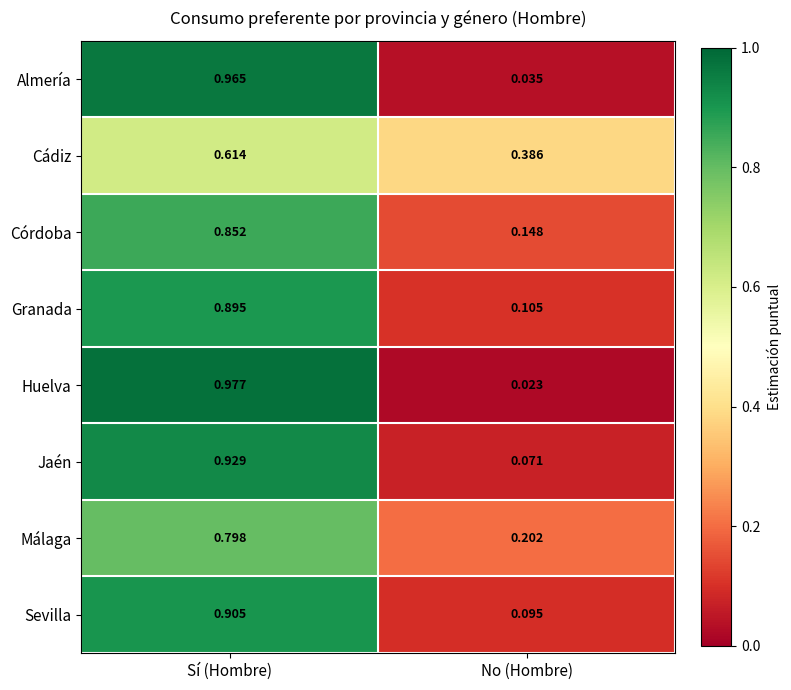

Which series has the widest spread of values?

Huelva